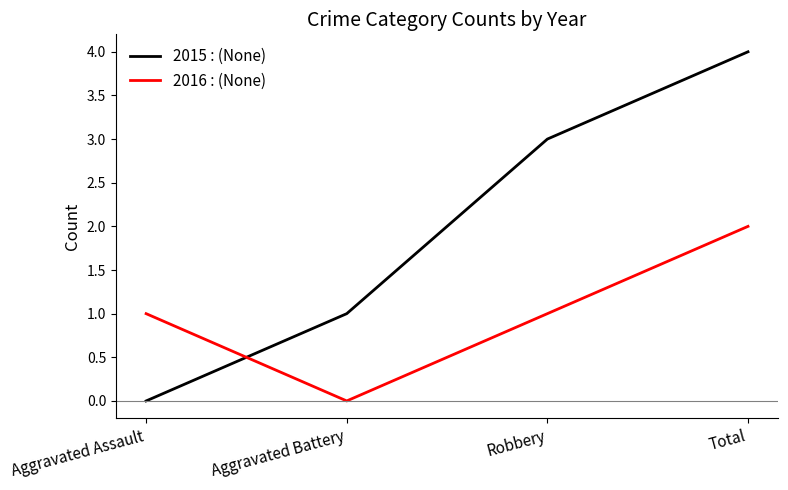

At which category is the sum across all series the highest?

Total